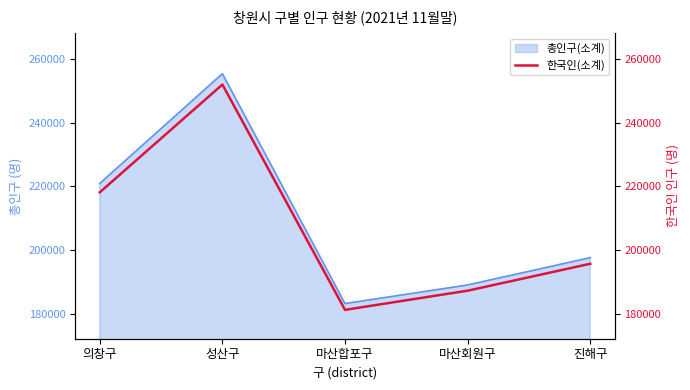

How many interior local peaks (higher than both neighbors) does the data have?

1